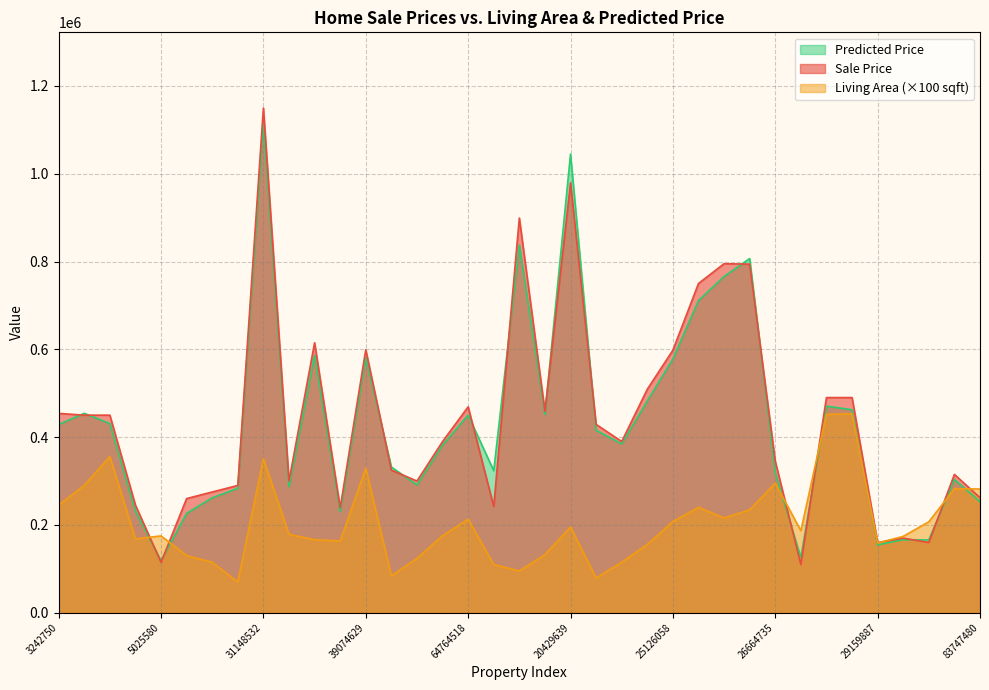

At which label does Sale Price first exceed 389900?

3242750